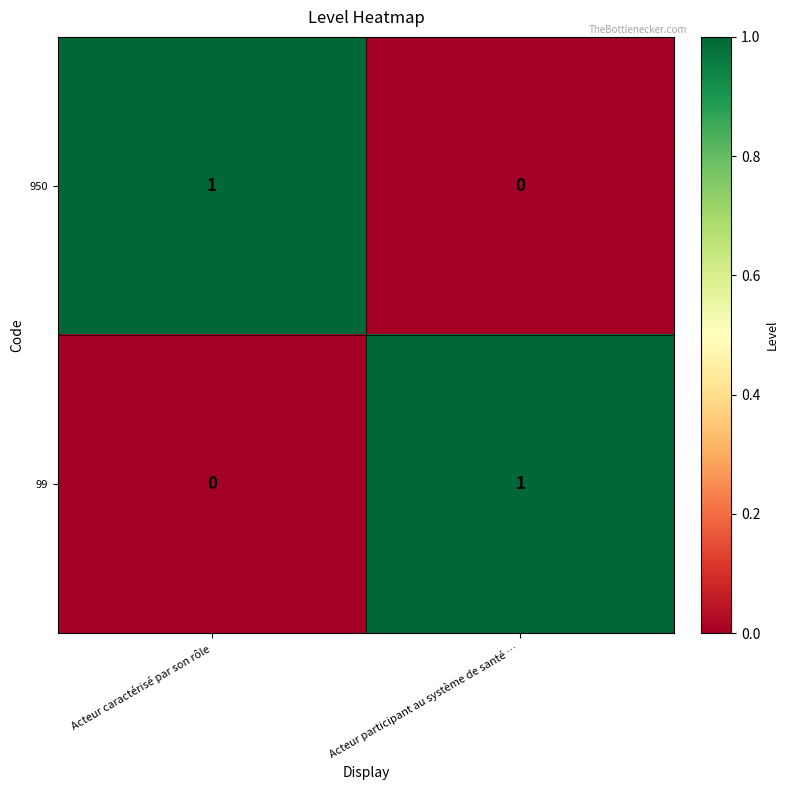

Is it true that 99 equals 0 at Acteur participant au système de santé …?

False